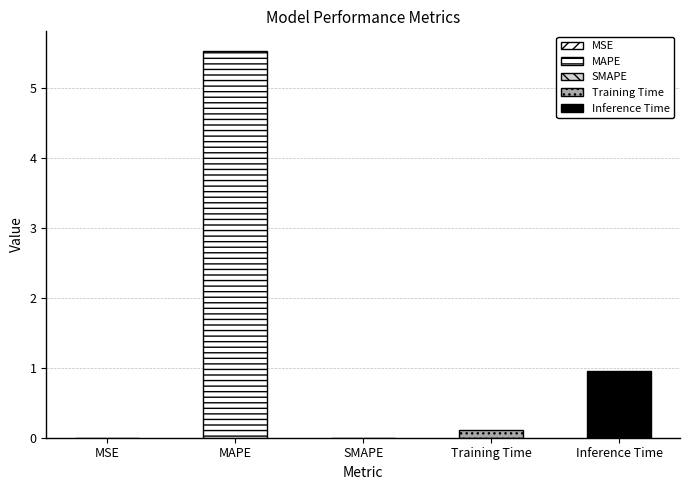

The chart shows a value of 0.0 at MSE. True or false?

True